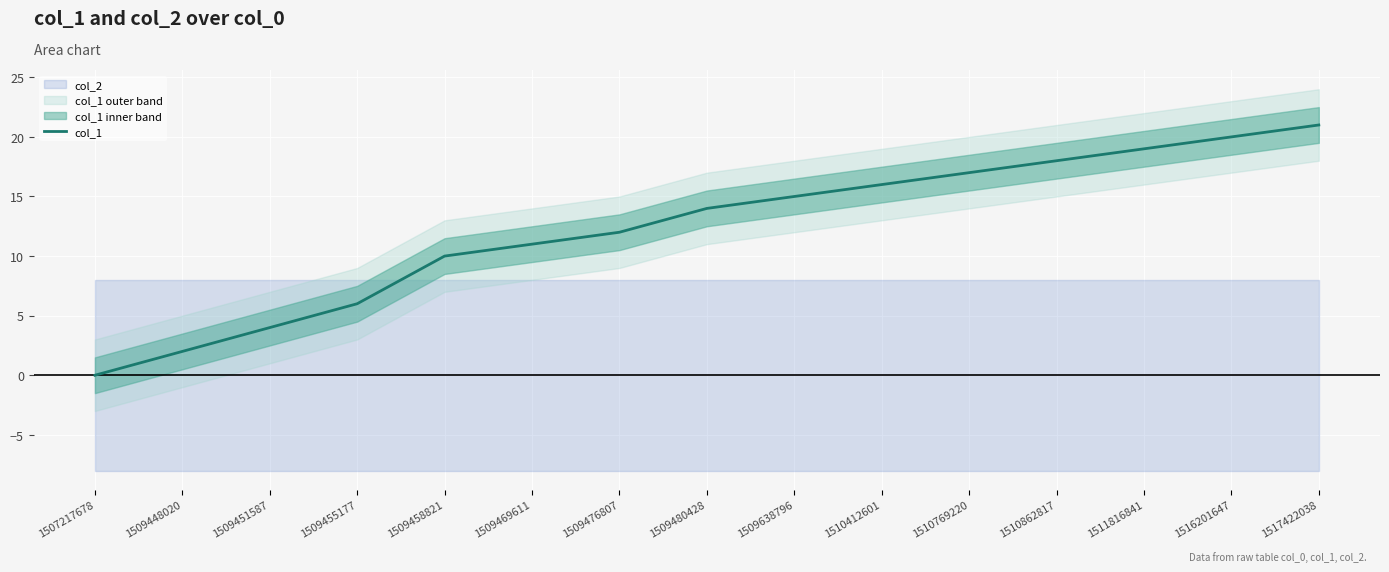

What is the difference between the maximum and second lowest values?

19